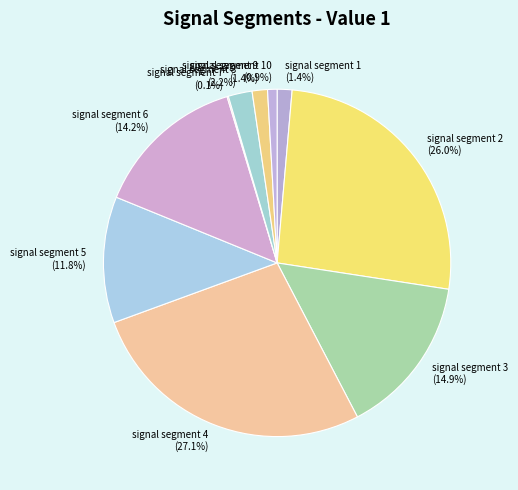

What percentage do signal segment 6 and signal segment 10 together represent?

15.1%